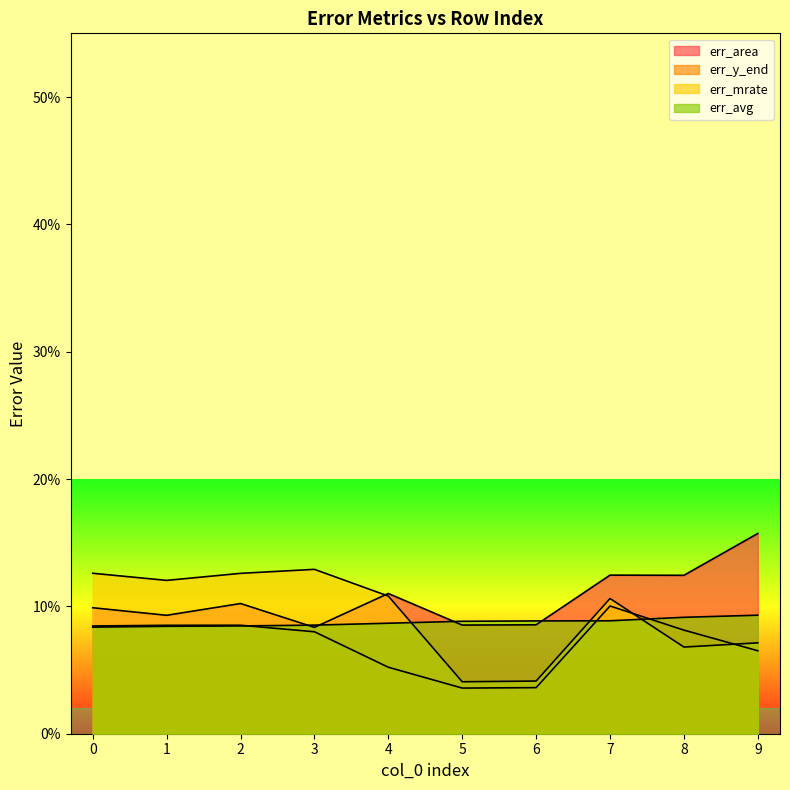

Which label corresponds to the largest value in the chart?

9